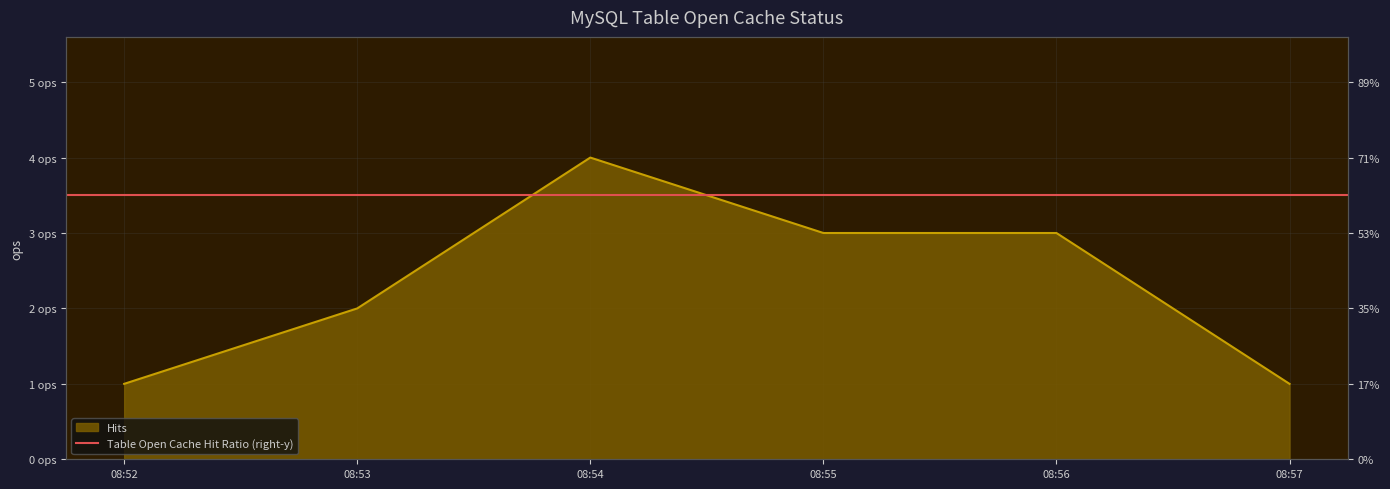

True or false: the data has more than 2 interior local peaks.

False